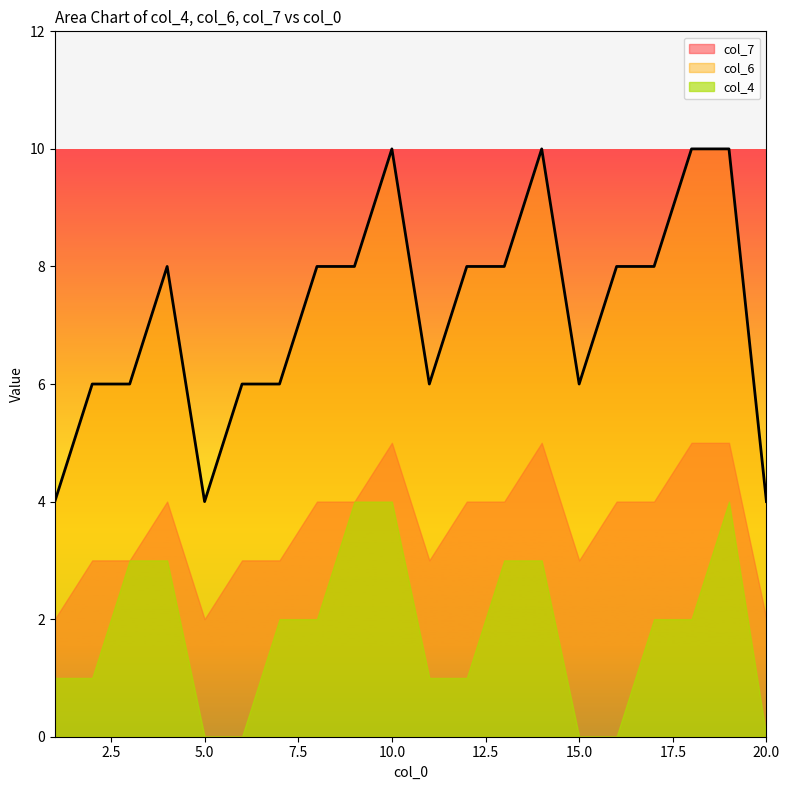

What is the value of the col_4 point at the 19th from the left?

4